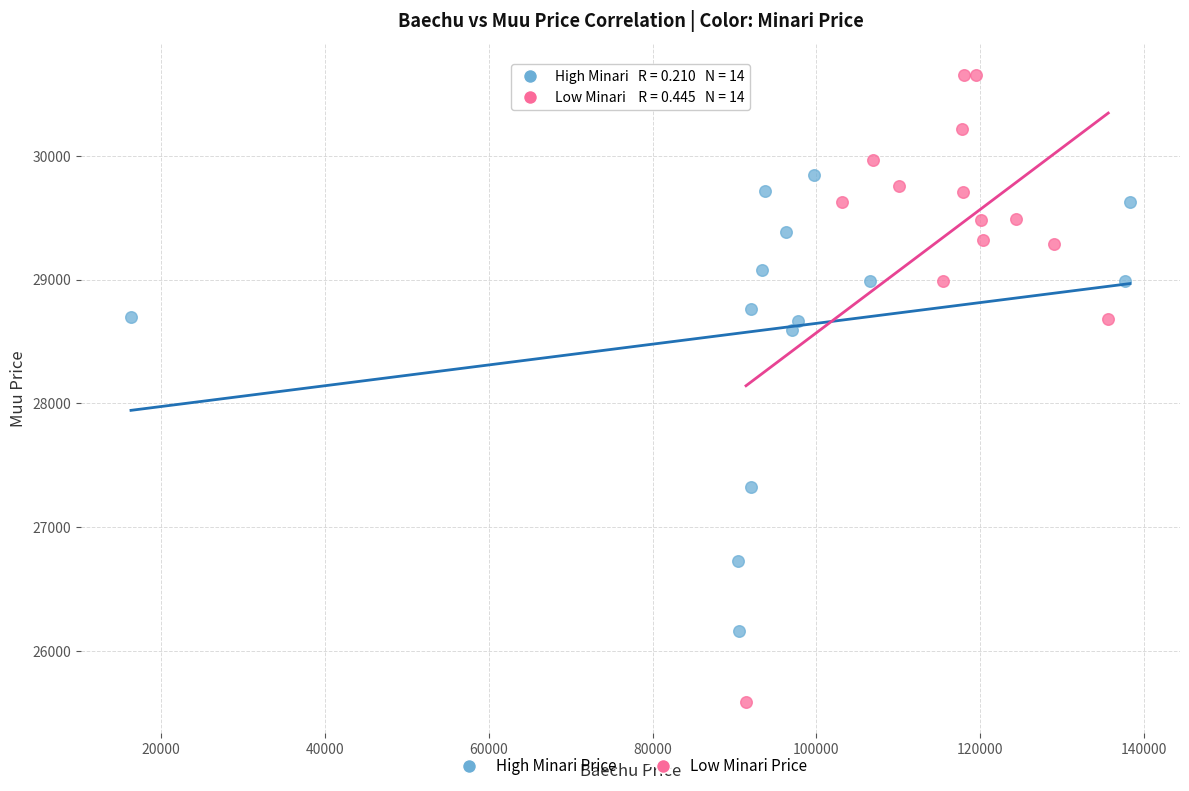

Which series contains the lowest Y value?

Low Minari Price